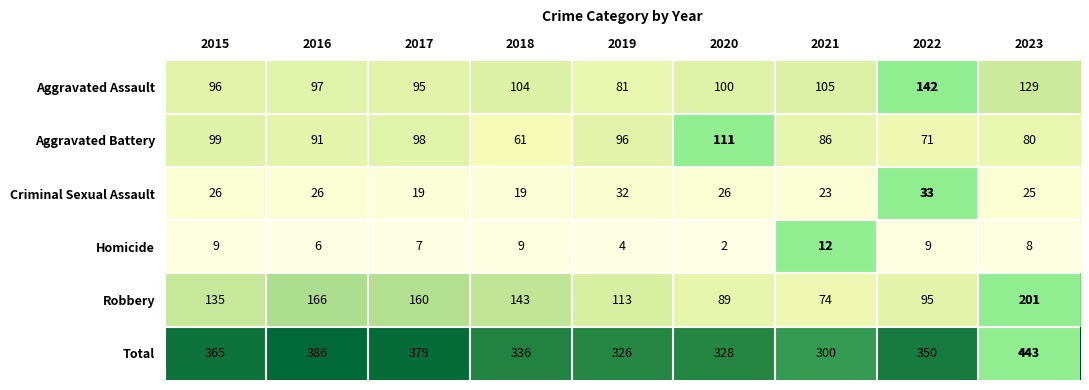

What is the greatest value displayed?

443